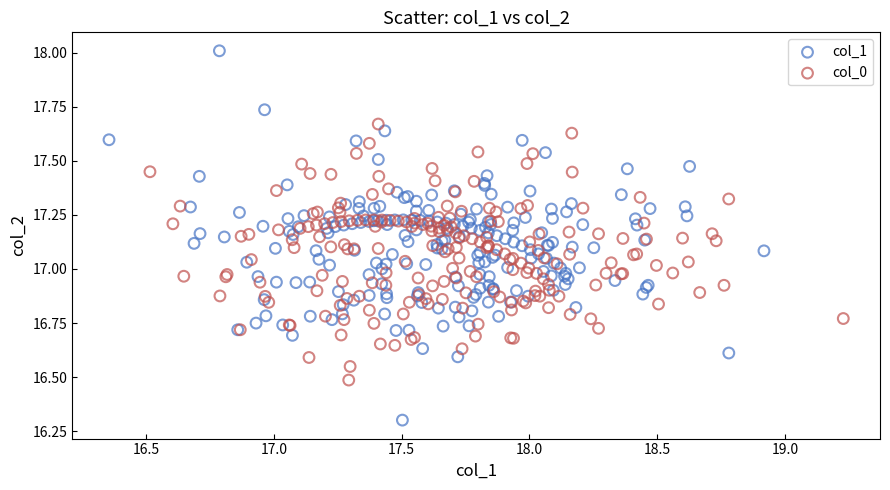

Which series contains the lowest Y value?

col_1